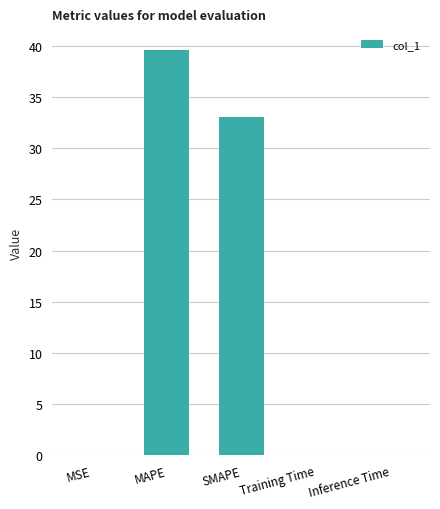

The chart shows a value of 15.1 at SMAPE. True or false?

False